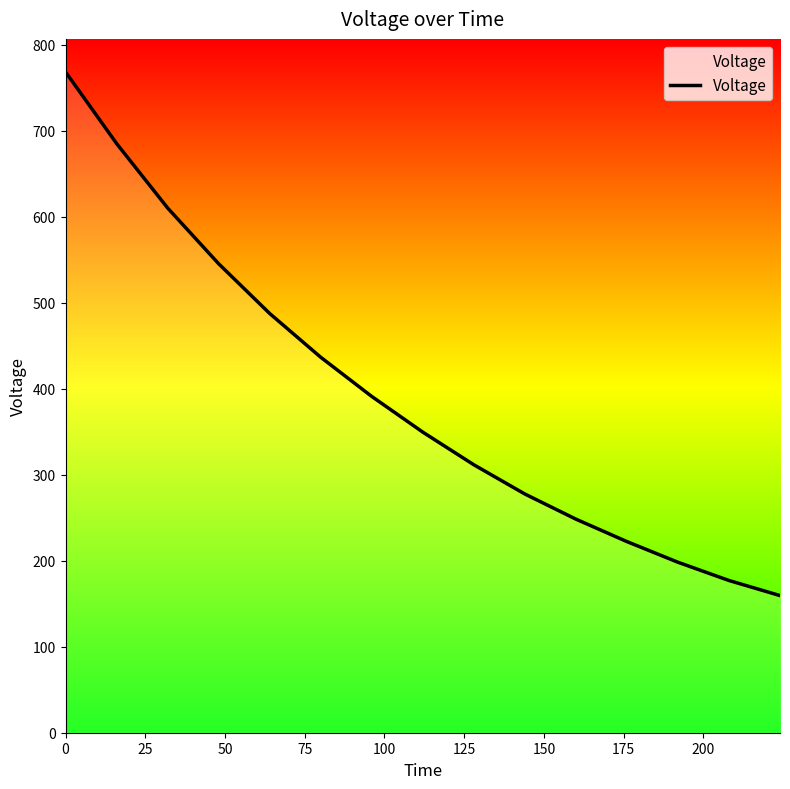

What is the difference between the maximum and minimum values?

609.0